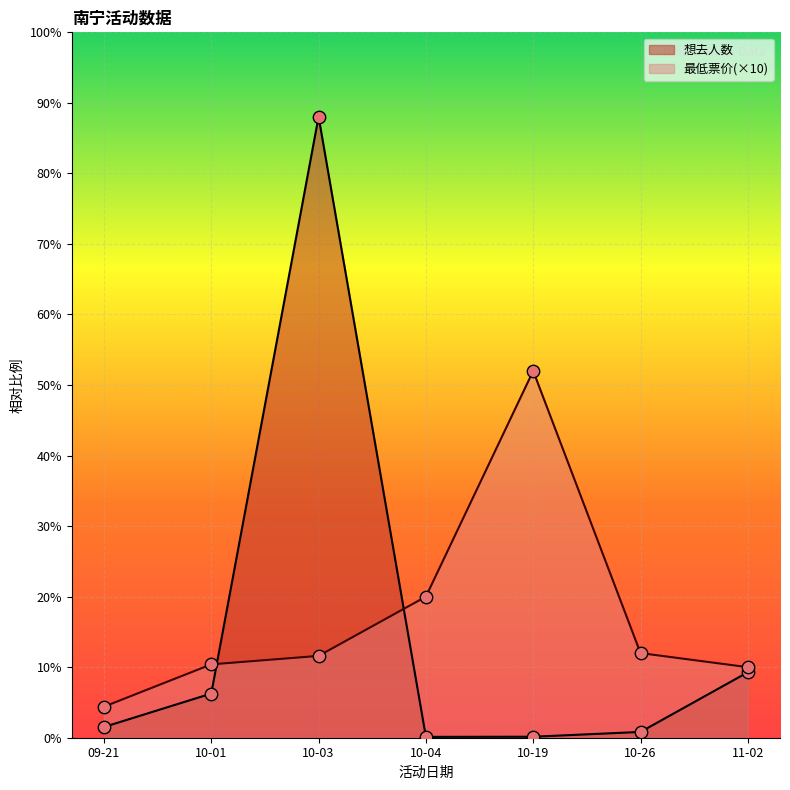

Which series contains the lowest Y value?

想去人数